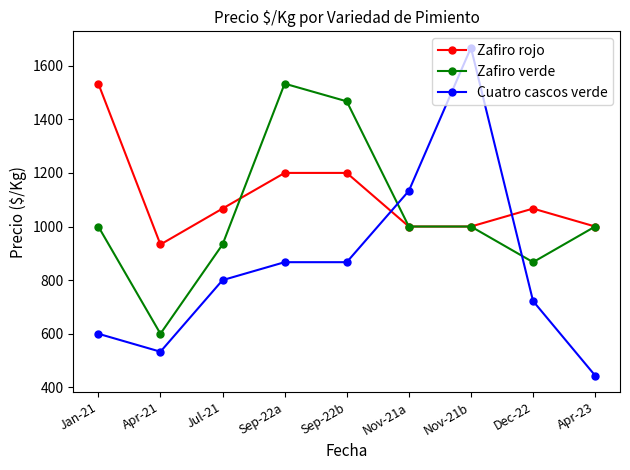

How many data points in Cuatro cascos verde are less than 800?

4